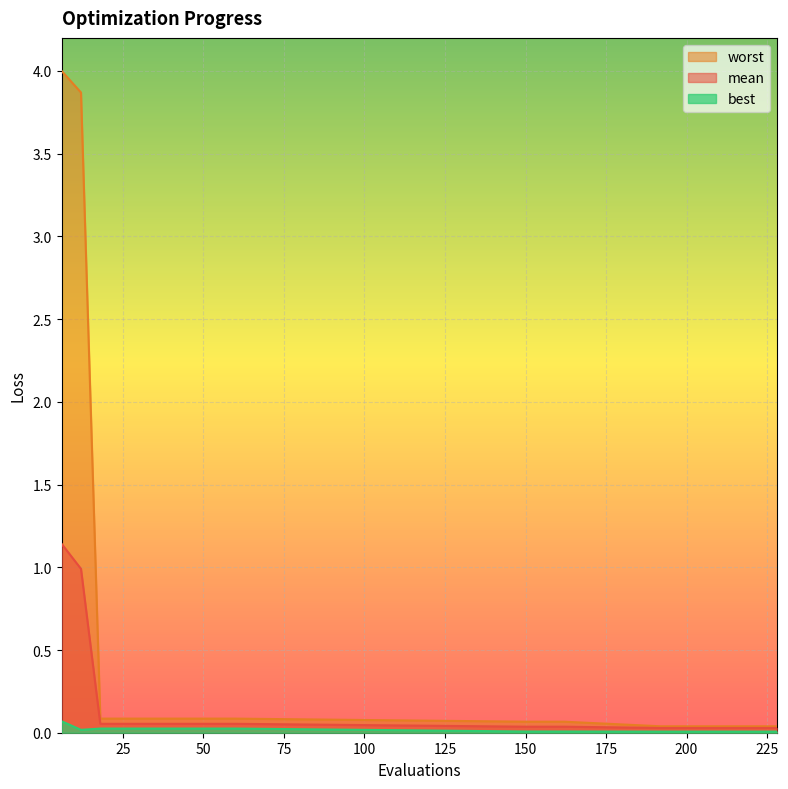

True or false: best and mean intersect in this chart.

False